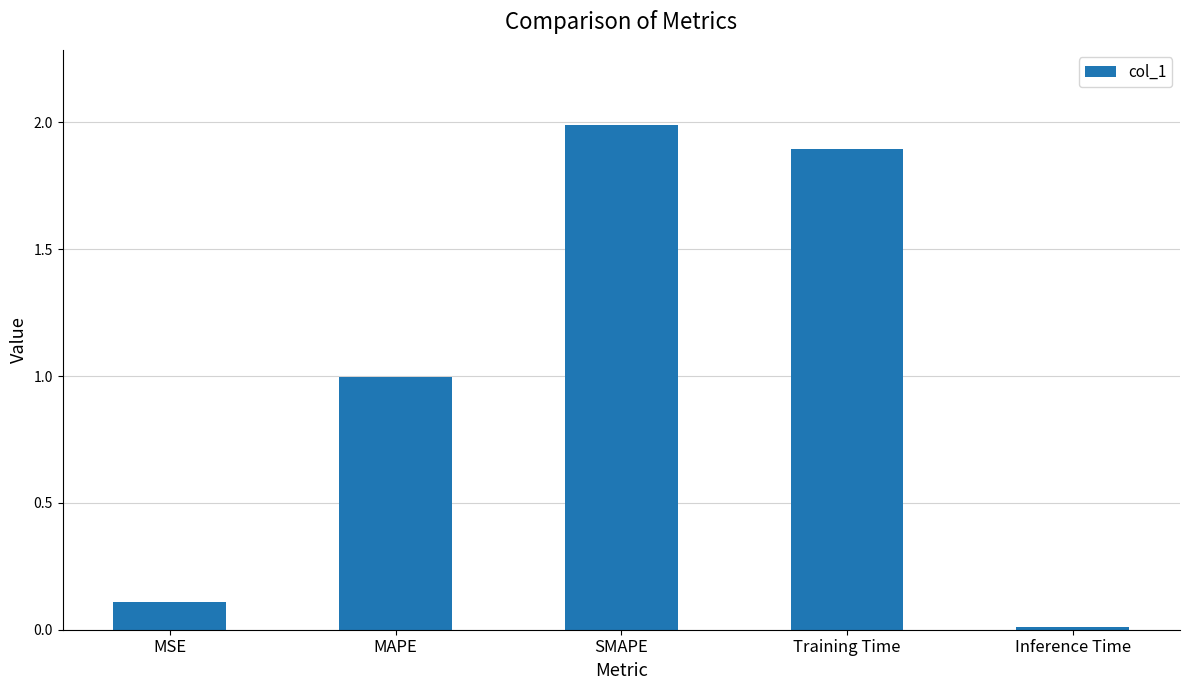

What is the label of the 2nd bar from the left?

MAPE